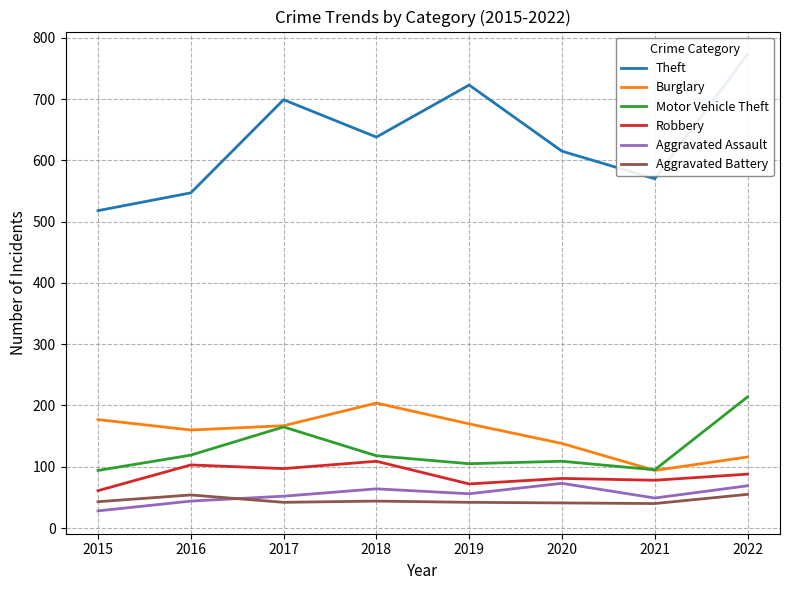

True or false: Robbery and Motor Vehicle Theft intersect in this chart.

False